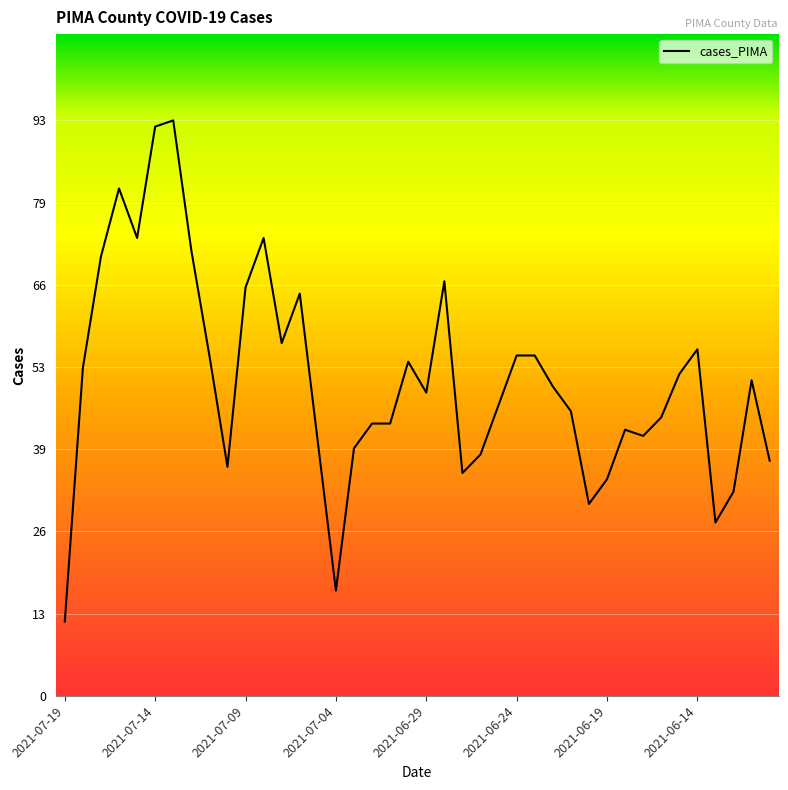

What is the greatest value displayed?

93